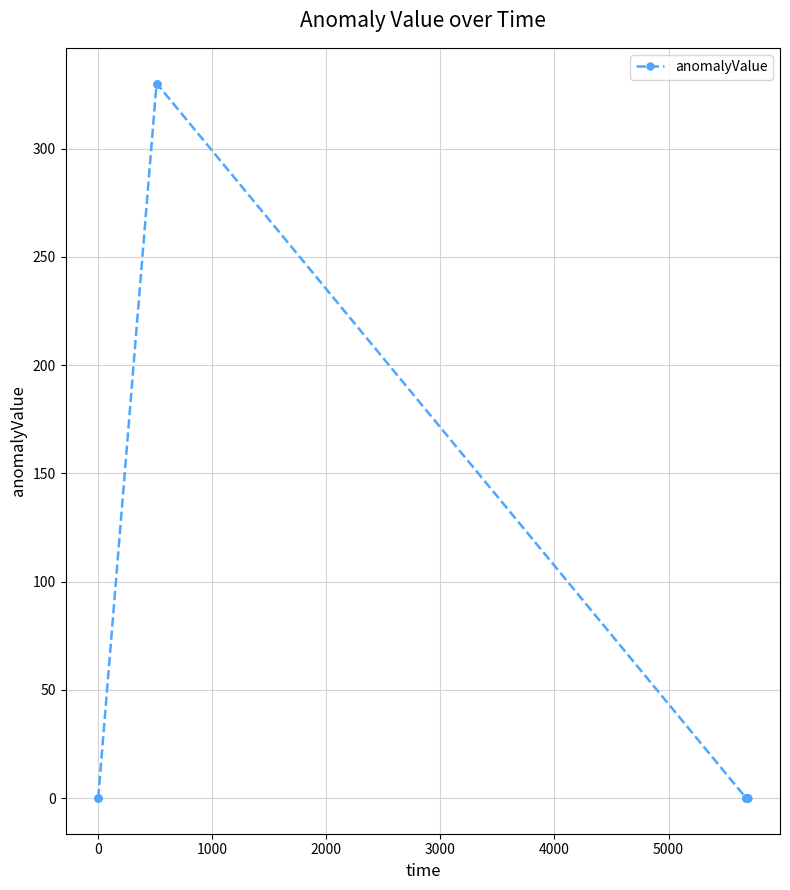

What is the greatest value displayed?

330.0